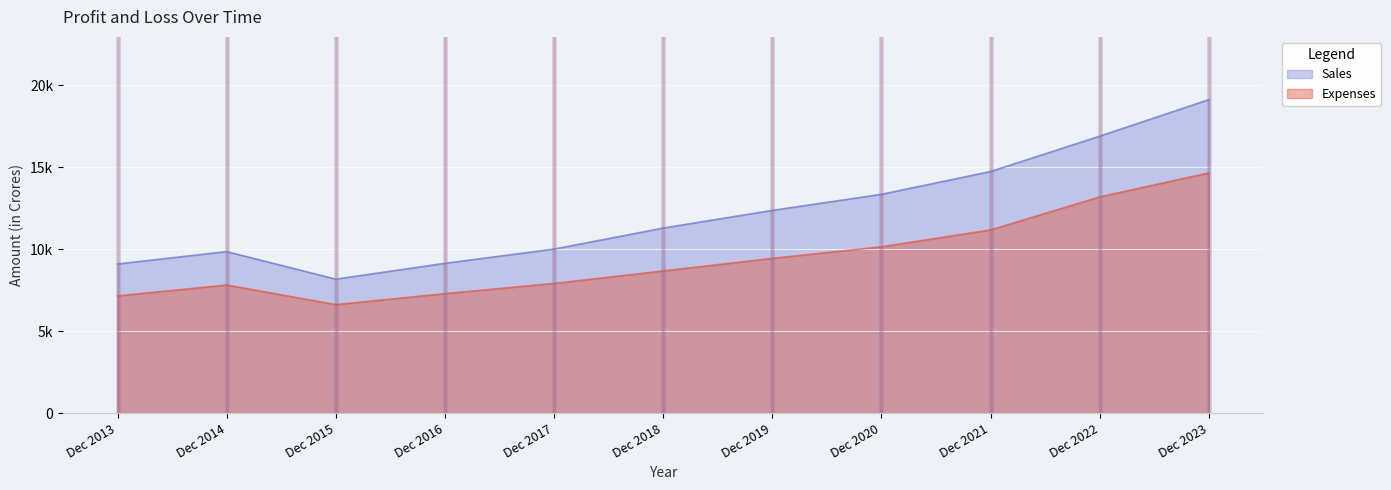

Is it true that Sales equals 8175 at Dec 2015?

True